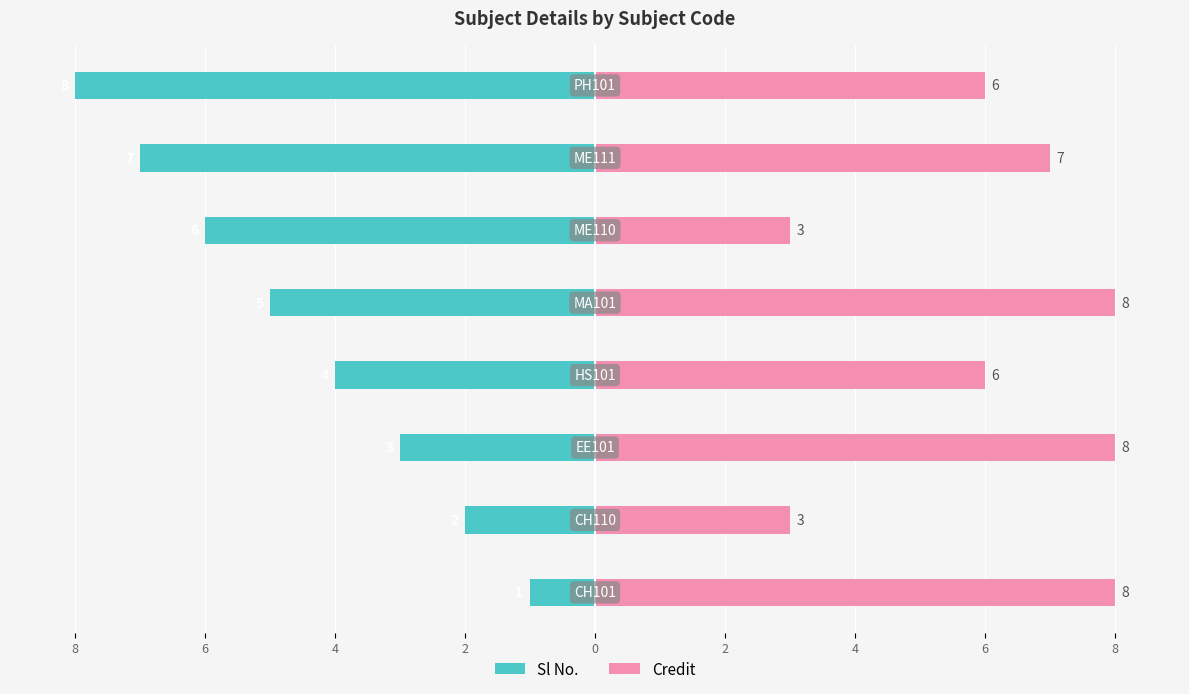

List the series in order of their overall mean, lowest first.

Sl No., Credit